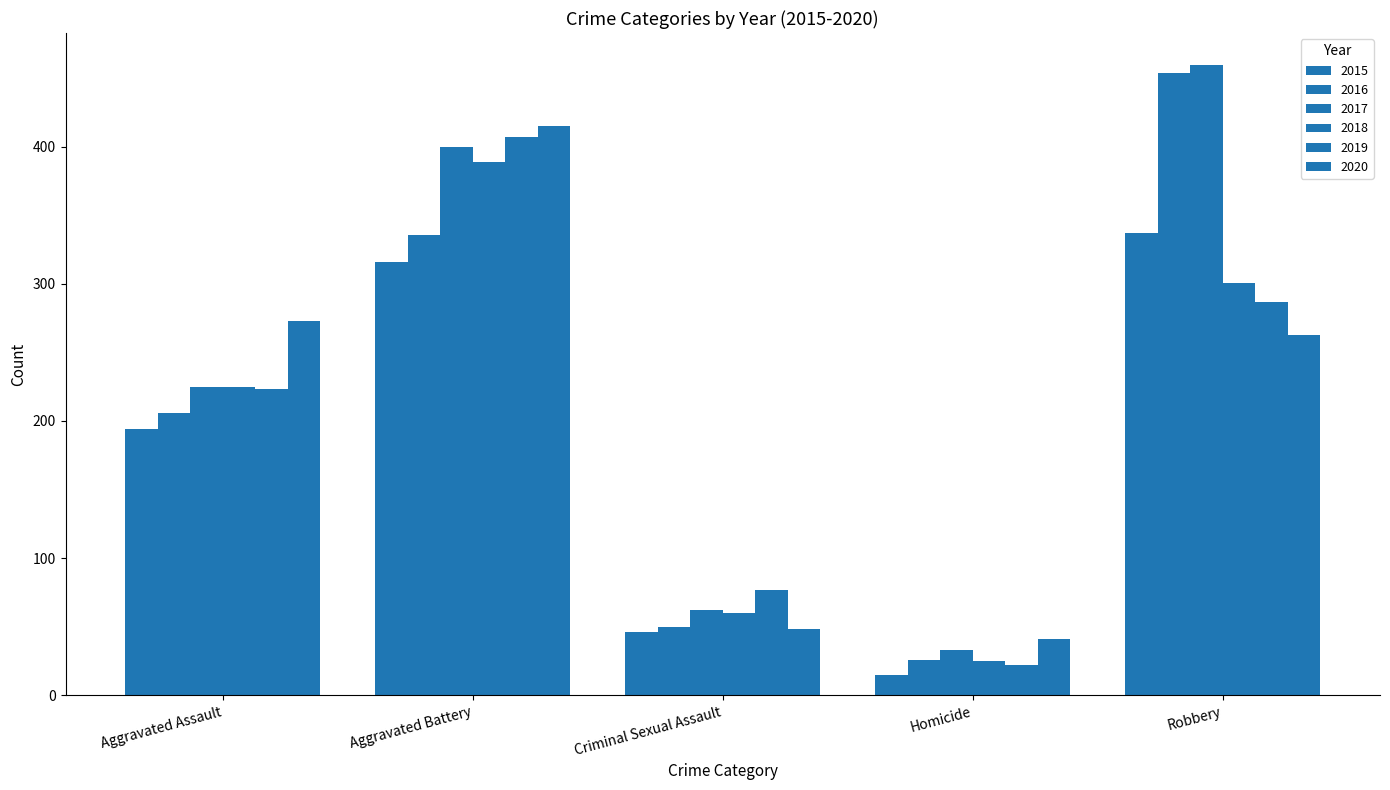

Count the number of data series in this chart.

6